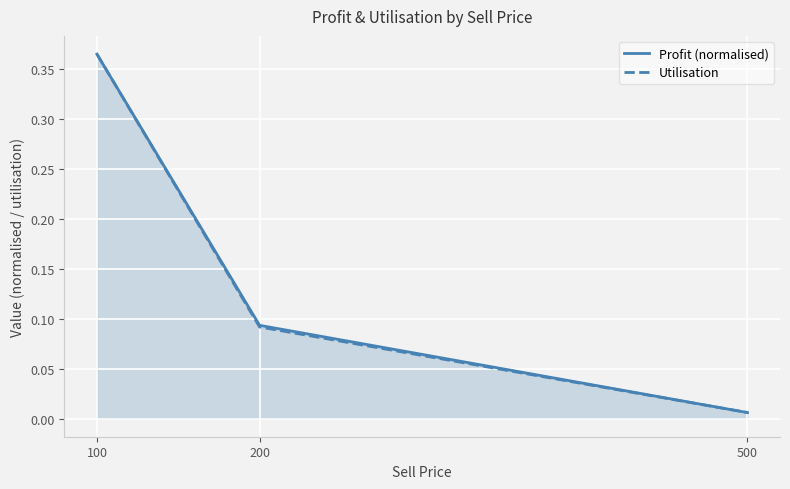

Is the value of Profit (normalised) at 200 greater than the value of Utilisation at 200?

Yes